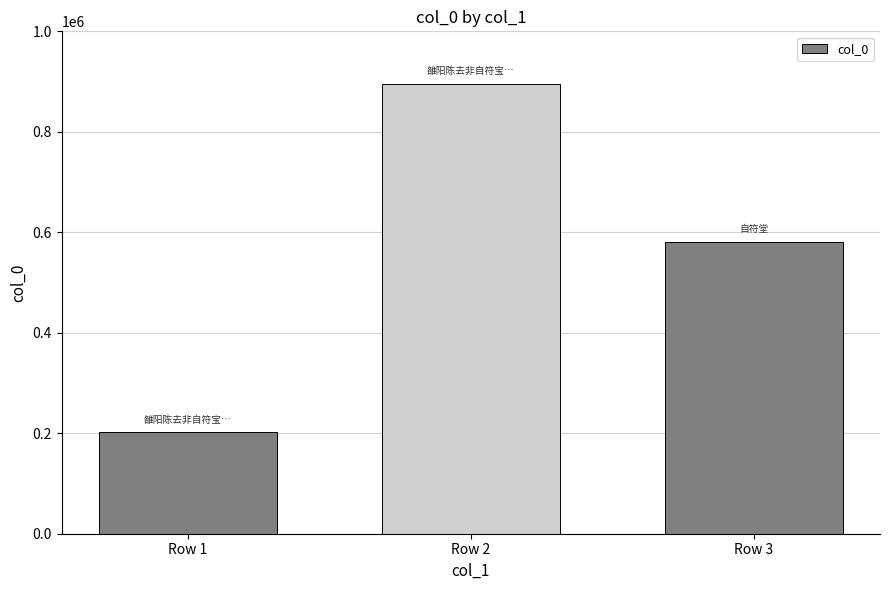

Which has a higher value, Row 1 or Row 3?

Row 3